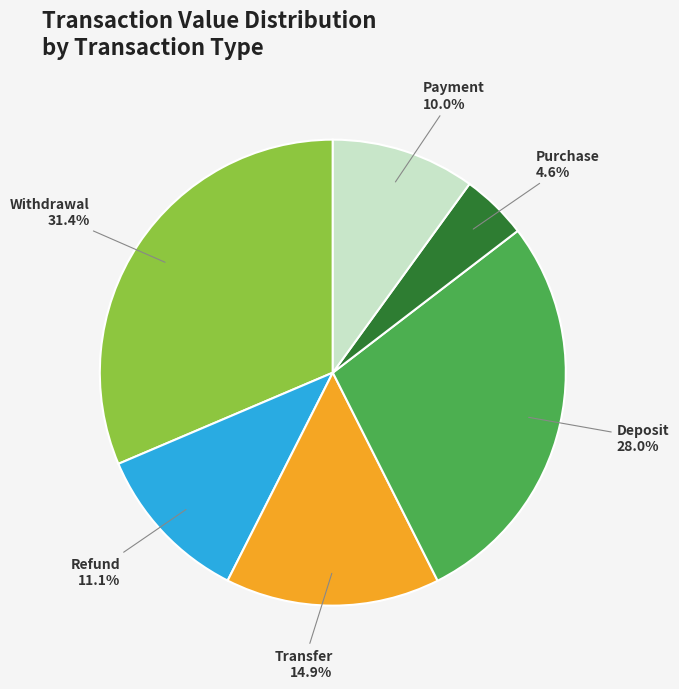

Is there any slice that represents more than half of the pie?

No